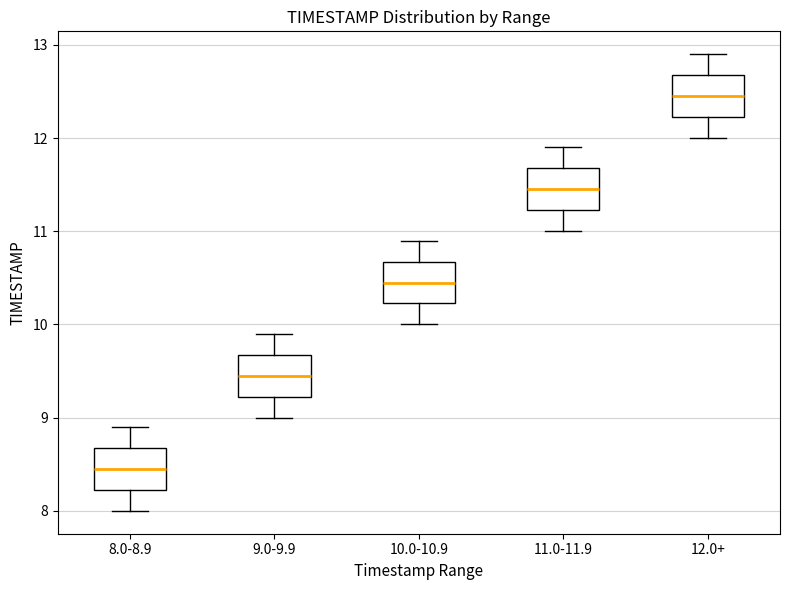

Where does the median line of the box for 11.0-11.9 sit on the y-axis? The values are not printed on the chart, so give them approximately, as read against the axis.

11.5